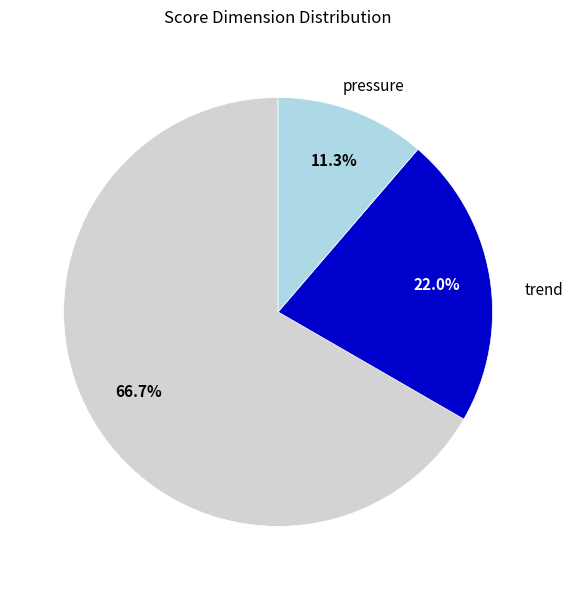

Does any single category account for the majority?

Yes